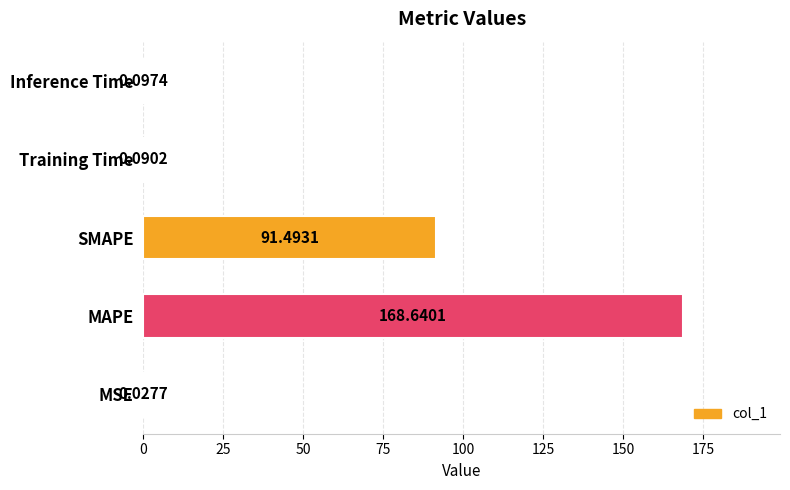

At which label is the value closest to 84?

SMAPE